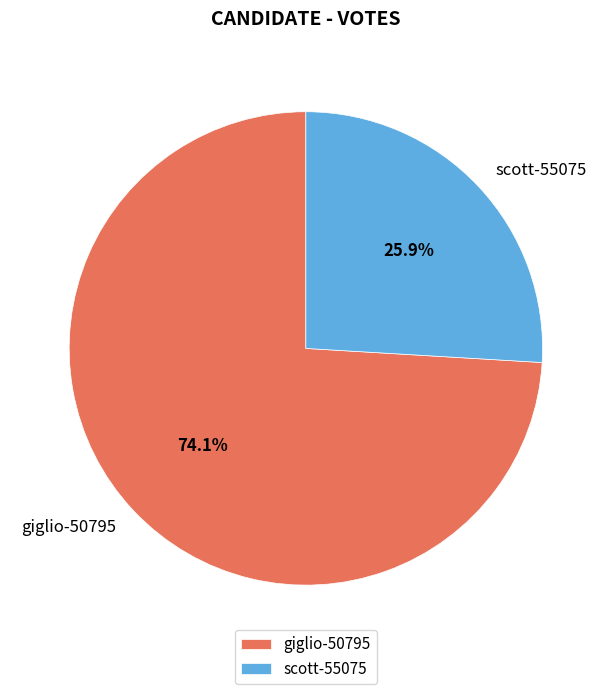

Is it true that giglio-50795 is 68% of the pie?

False